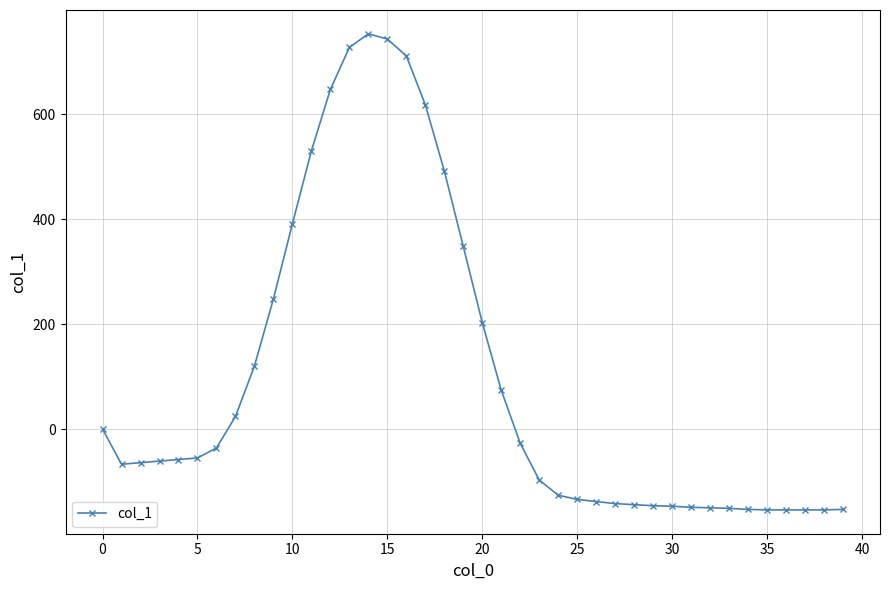

What is the difference between the second highest and second lowest values?

897